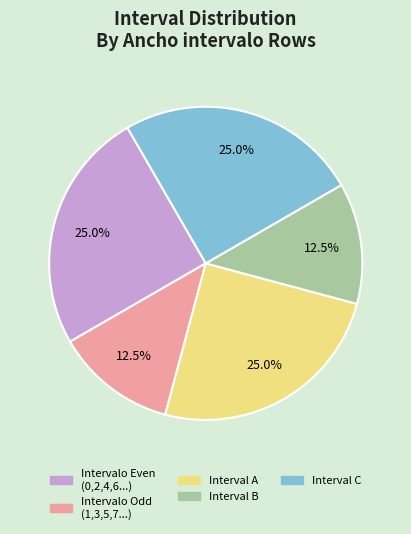

Does any single category account for the majority?

No